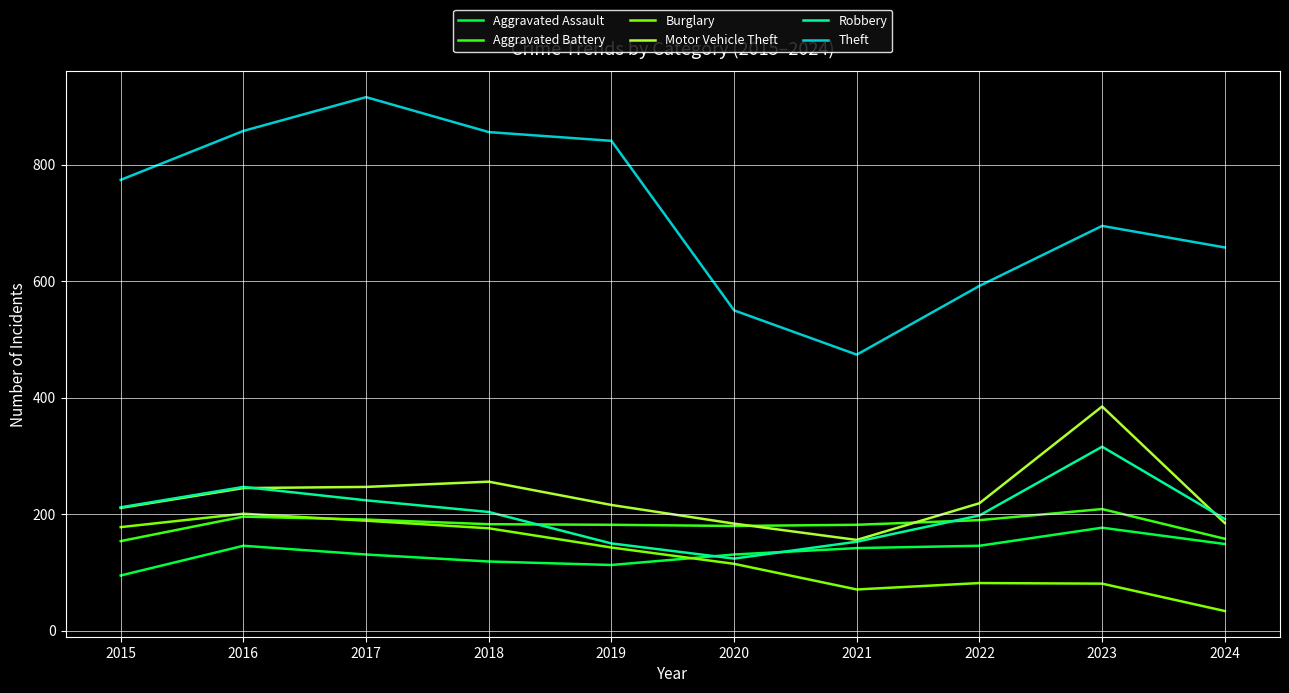

Read the Aggravated Assault value at 2016, to the nearest 10.

150